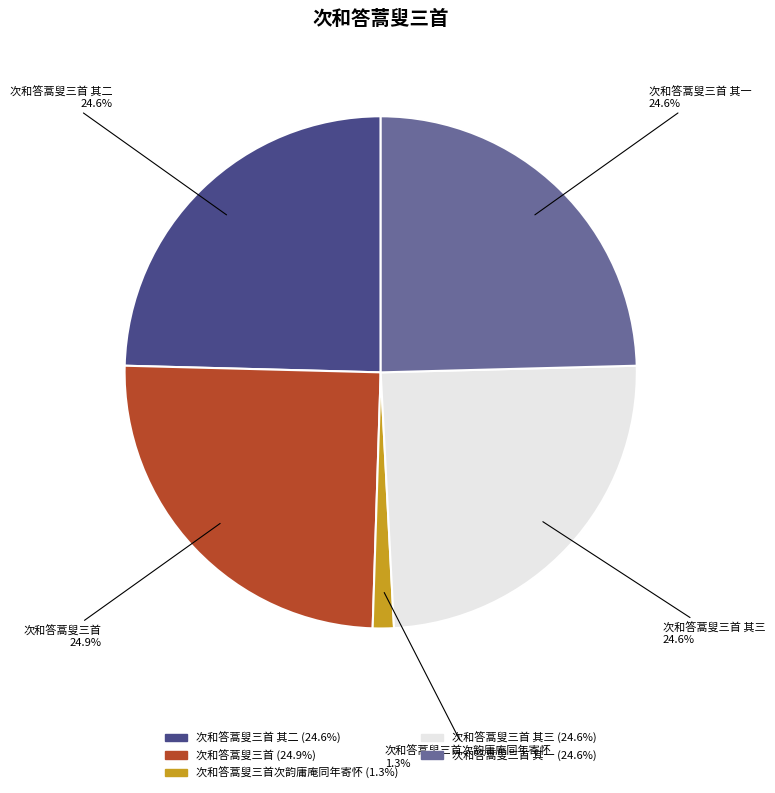

How many segments does this pie chart have?

5